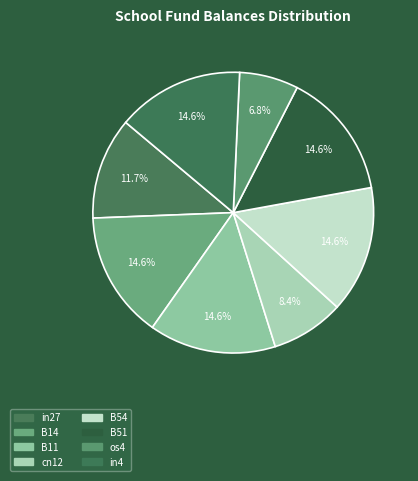

Count the number of slices in the pie.

8